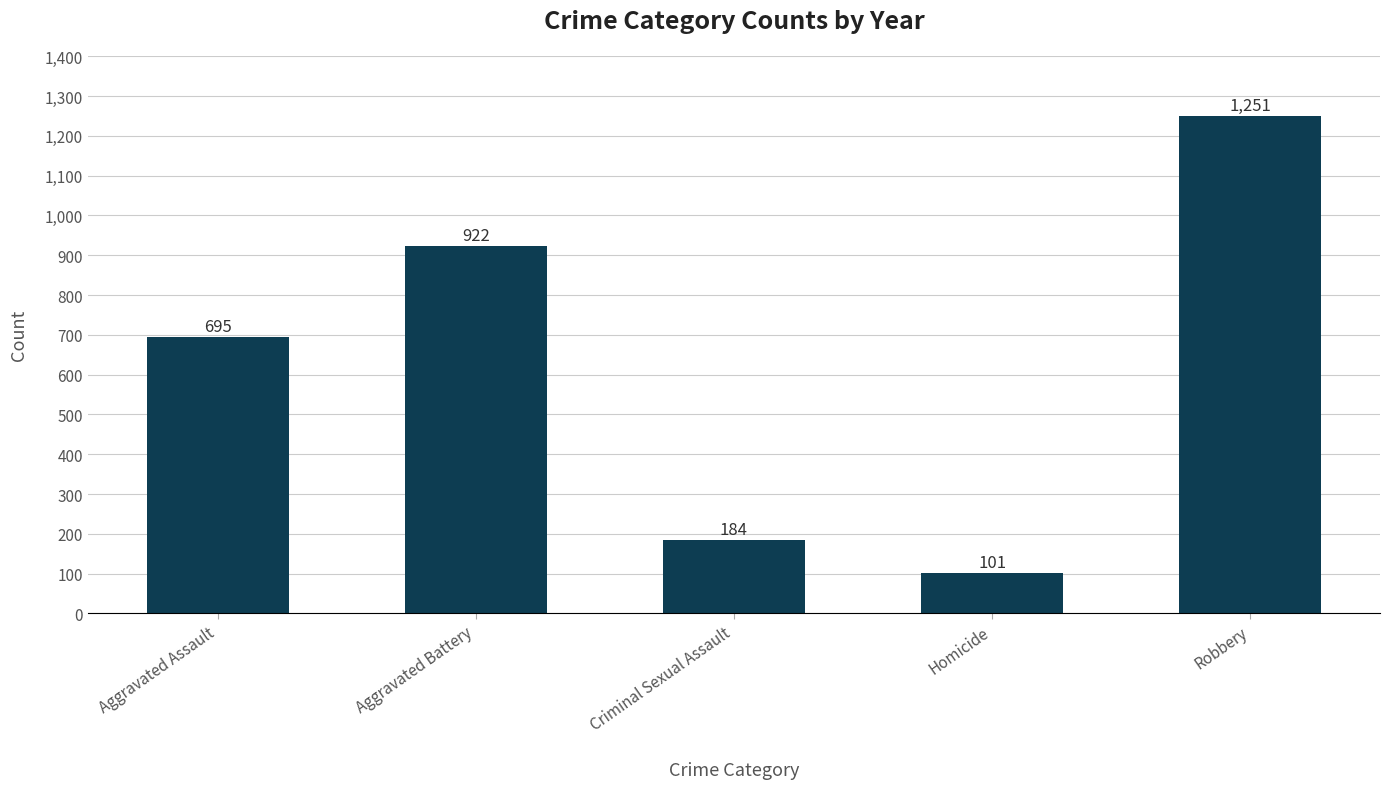

What position from the right is Robbery?

1